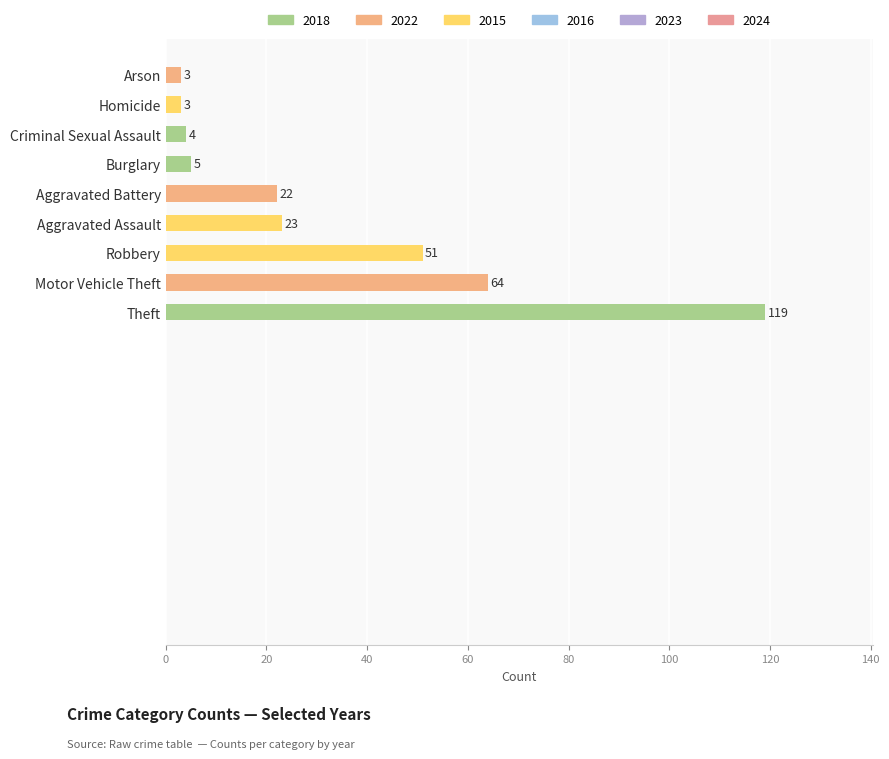

How many bars are there in total?

9